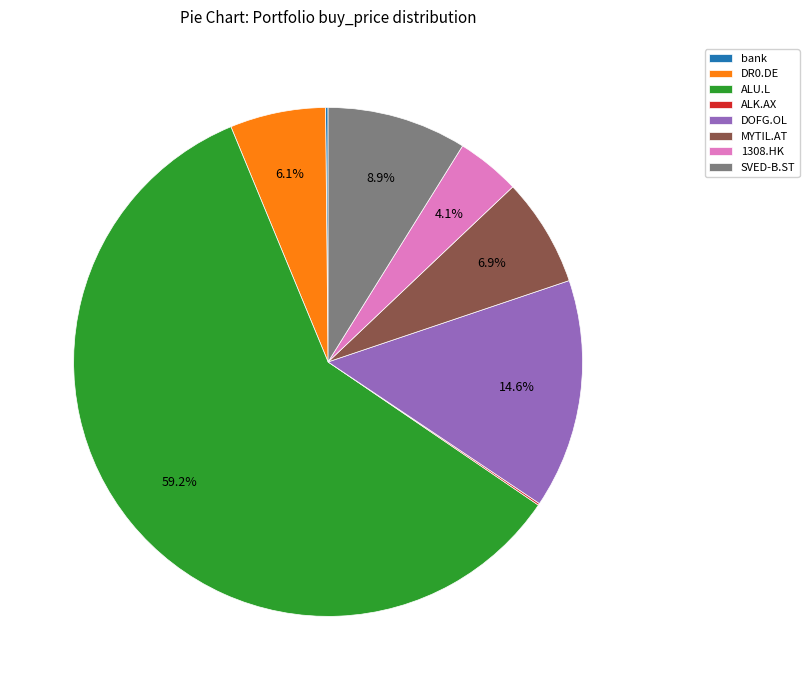

Approximately how many times larger is the value at DR0.DE compared to 1308.HK?

1.5